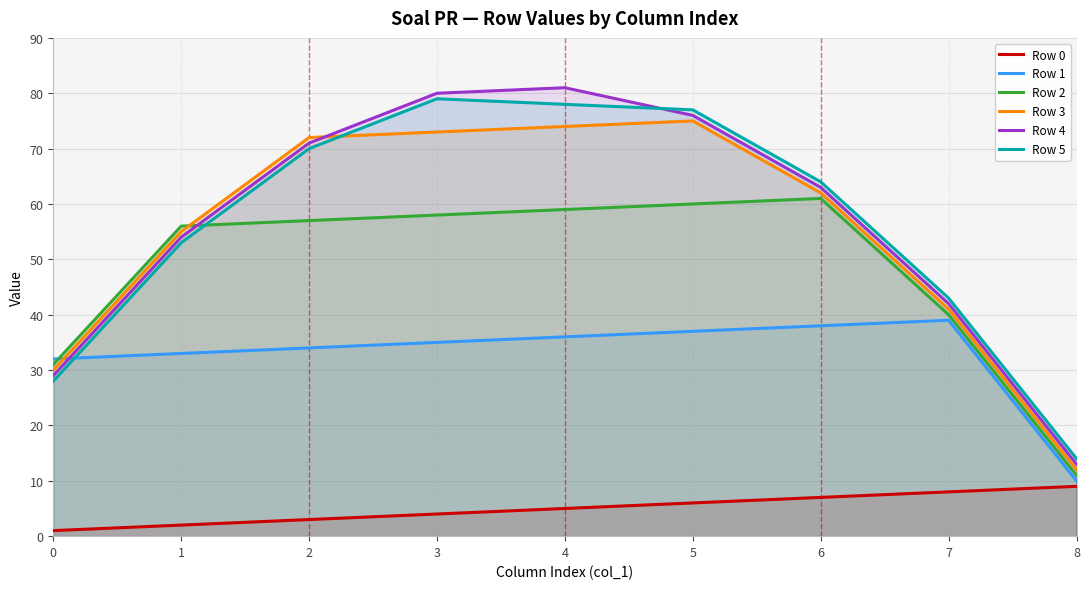

Reading left to right, extract all data points from this chart.

Row 0: 0=1	1=2	2=3	3=4	4=5	5=6	6=7	7=8	8=9
Row 1: 0=32	1=33	2=34	3=35	4=36	5=37	6=38	7=39	8=10
Row 2: 0=31	1=56	2=57	3=58	4=59	5=60	6=61	7=40	8=11
Row 3: 0=30	1=55	2=72	3=73	4=74	5=75	6=62	7=41	8=12
Row 4: 0=29	1=54	2=71	3=80	4=81	5=76	6=63	7=42	8=13
Row 5: 0=28	1=53	2=70	3=79	4=78	5=77	6=64	7=43	8=14